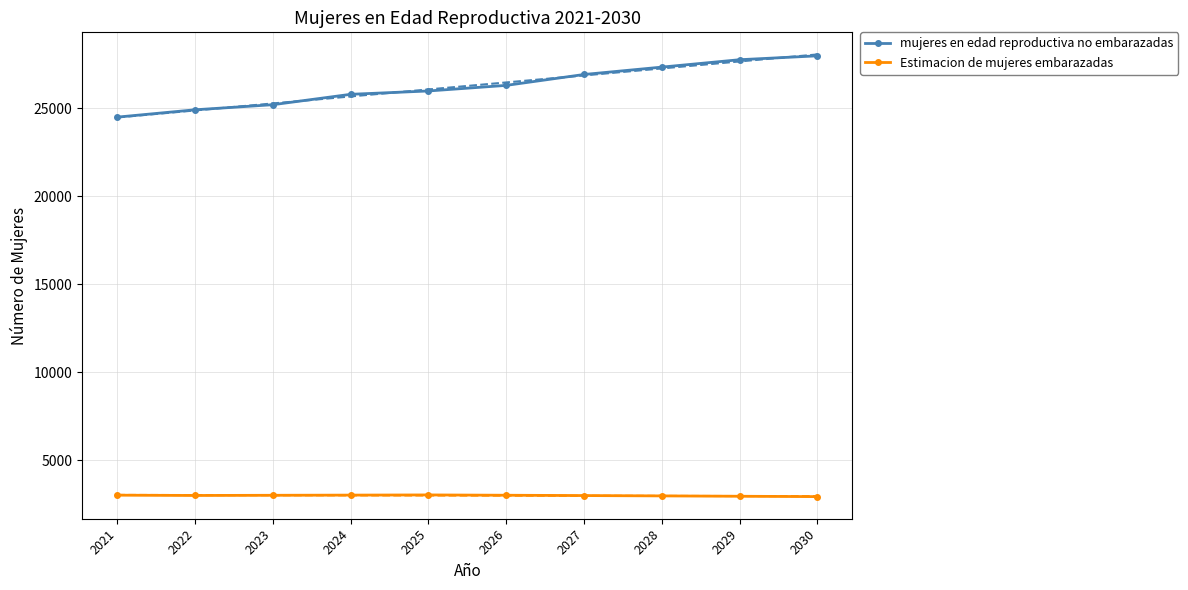

What is the minimum value shown in the chart?

2928.8